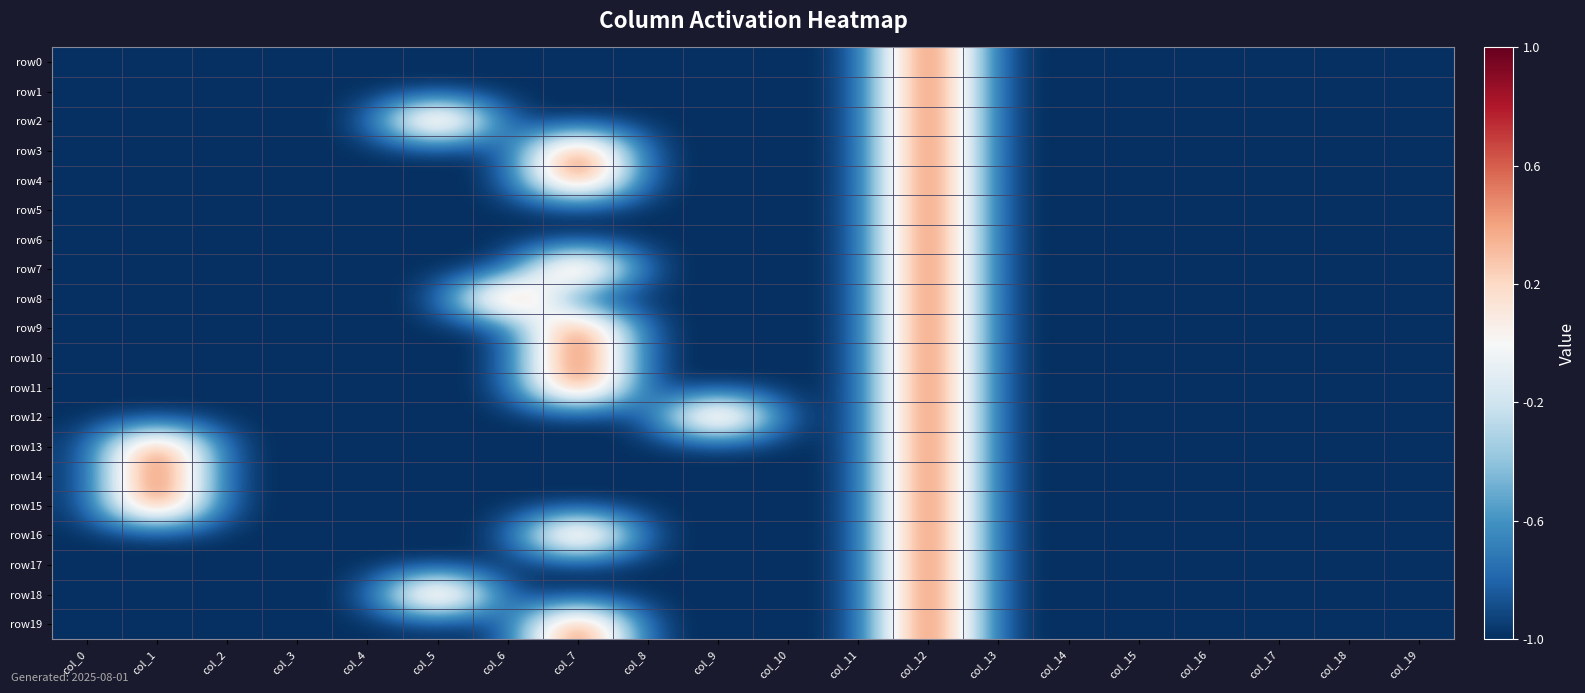

Reading right to left, what are all the values shown in this chart?

row0: col_19=-1	col_18=-1	col_17=-1	col_16=-1	col_15=-1	col_14=-1	col_13=-1	col_12=1	col_11=-1	col_10=-1	col_9=-1	col_8=-1	col_7=-1	col_6=-1	col_5=-1	col_4=-1	col_3=-1	col_2=-1	col_1=-1	col_0=-1
row1: col_19=-1	col_18=-1	col_17=-1	col_16=-1	col_15=-1	col_14=-1	col_13=-1	col_12=1	col_11=-1	col_10=-1	col_9=-1	col_8=-1	col_7=-1	col_6=-1	col_5=-1	col_4=-1	col_3=-1	col_2=-1	col_1=-1	col_0=-1
row2: col_19=-1	col_18=-1	col_17=-1	col_16=-1	col_15=-1	col_14=-1	col_13=-1	col_12=1	col_11=-1	col_10=-1	col_9=-1	col_8=-1	col_7=-1	col_6=-1	col_5=1	col_4=-1	col_3=-1	col_2=-1	col_1=-1	col_0=-1
row3: col_19=-1	col_18=-1	col_17=-1	col_16=-1	col_15=-1	col_14=-1	col_13=-1	col_12=1	col_11=-1	col_10=-1	col_9=-1	col_8=-1	col_7=1	col_6=-1	col_5=-1	col_4=-1	col_3=-1	col_2=-1	col_1=-1	col_0=-1
row4: col_19=-1	col_18=-1	col_17=-1	col_16=-1	col_15=-1	col_14=-1	col_13=-1	col_12=1	col_11=-1	col_10=-1	col_9=-1	col_8=-1	col_7=1	col_6=-1	col_5=-1	col_4=-1	col_3=-1	col_2=-1	col_1=-1	col_0=-1
row5: col_19=-1	col_18=-1	col_17=-1	col_16=-1	col_15=-1	col_14=-1	col_13=-1	col_12=1	col_11=-1	col_10=-1	col_9=-1	col_8=-1	col_7=-1	col_6=-1	col_5=-1	col_4=-1	col_3=-1	col_2=-1	col_1=-1	col_0=-1
row6: col_19=-1	col_18=-1	col_17=-1	col_16=-1	col_15=-1	col_14=-1	col_13=-1	col_12=1	col_11=-1	col_10=-1	col_9=-1	col_8=-1	col_7=-1	col_6=-1	col_5=-1	col_4=-1	col_3=-1	col_2=-1	col_1=-1	col_0=-1
row7: col_19=-1	col_18=-1	col_17=-1	col_16=-1	col_15=-1	col_14=-1	col_13=-1	col_12=1	col_11=-1	col_10=-1	col_9=-1	col_8=-1	col_7=1	col_6=-1	col_5=-1	col_4=-1	col_3=-1	col_2=-1	col_1=-1	col_0=-1
row8: col_19=-1	col_18=-1	col_17=-1	col_16=-1	col_15=-1	col_14=-1	col_13=-1	col_12=1	col_11=-1	col_10=-1	col_9=-1	col_8=-1	col_7=-1	col_6=1	col_5=-1	col_4=-1	col_3=-1	col_2=-1	col_1=-1	col_0=-1
row9: col_19=-1	col_18=-1	col_17=-1	col_16=-1	col_15=-1	col_14=-1	col_13=-1	col_12=1	col_11=-1	col_10=-1	col_9=-1	col_8=-1	col_7=1	col_6=-1	col_5=-1	col_4=-1	col_3=-1	col_2=-1	col_1=-1	col_0=-1
row10: col_19=-1	col_18=-1	col_17=-1	col_16=-1	col_15=-1	col_14=-1	col_13=-1	col_12=1	col_11=-1	col_10=-1	col_9=-1	col_8=-1	col_7=1	col_6=-1	col_5=-1	col_4=-1	col_3=-1	col_2=-1	col_1=-1	col_0=-1
row11: col_19=-1	col_18=-1	col_17=-1	col_16=-1	col_15=-1	col_14=-1	col_13=-1	col_12=1	col_11=-1	col_10=-1	col_9=-1	col_8=-1	col_7=1	col_6=-1	col_5=-1	col_4=-1	col_3=-1	col_2=-1	col_1=-1	col_0=-1
row12: col_19=-1	col_18=-1	col_17=-1	col_16=-1	col_15=-1	col_14=-1	col_13=-1	col_12=1	col_11=-1	col_10=-1	col_9=1	col_8=-1	col_7=-1	col_6=-1	col_5=-1	col_4=-1	col_3=-1	col_2=-1	col_1=-1	col_0=-1
row13: col_19=-1	col_18=-1	col_17=-1	col_16=-1	col_15=-1	col_14=-1	col_13=-1	col_12=1	col_11=-1	col_10=-1	col_9=-1	col_8=-1	col_7=-1	col_6=-1	col_5=-1	col_4=-1	col_3=-1	col_2=-1	col_1=1	col_0=-1
row14: col_19=-1	col_18=-1	col_17=-1	col_16=-1	col_15=-1	col_14=-1	col_13=-1	col_12=1	col_11=-1	col_10=-1	col_9=-1	col_8=-1	col_7=-1	col_6=-1	col_5=-1	col_4=-1	col_3=-1	col_2=-1	col_1=1	col_0=-1
row15: col_19=-1	col_18=-1	col_17=-1	col_16=-1	col_15=-1	col_14=-1	col_13=-1	col_12=1	col_11=-1	col_10=-1	col_9=-1	col_8=-1	col_7=-1	col_6=-1	col_5=-1	col_4=-1	col_3=-1	col_2=-1	col_1=1	col_0=-1
row16: col_19=-1	col_18=-1	col_17=-1	col_16=-1	col_15=-1	col_14=-1	col_13=-1	col_12=1	col_11=-1	col_10=-1	col_9=-1	col_8=-1	col_7=1	col_6=-1	col_5=-1	col_4=-1	col_3=-1	col_2=-1	col_1=-1	col_0=-1
row17: col_19=-1	col_18=-1	col_17=-1	col_16=-1	col_15=-1	col_14=-1	col_13=-1	col_12=1	col_11=-1	col_10=-1	col_9=-1	col_8=-1	col_7=-1	col_6=-1	col_5=-1	col_4=-1	col_3=-1	col_2=-1	col_1=-1	col_0=-1
row18: col_19=-1	col_18=-1	col_17=-1	col_16=-1	col_15=-1	col_14=-1	col_13=-1	col_12=1	col_11=-1	col_10=-1	col_9=-1	col_8=-1	col_7=-1	col_6=-1	col_5=1	col_4=-1	col_3=-1	col_2=-1	col_1=-1	col_0=-1
row19: col_19=-1	col_18=-1	col_17=-1	col_16=-1	col_15=-1	col_14=-1	col_13=-1	col_12=1	col_11=-1	col_10=-1	col_9=-1	col_8=-1	col_7=1	col_6=-1	col_5=-1	col_4=-1	col_3=-1	col_2=-1	col_1=-1	col_0=-1